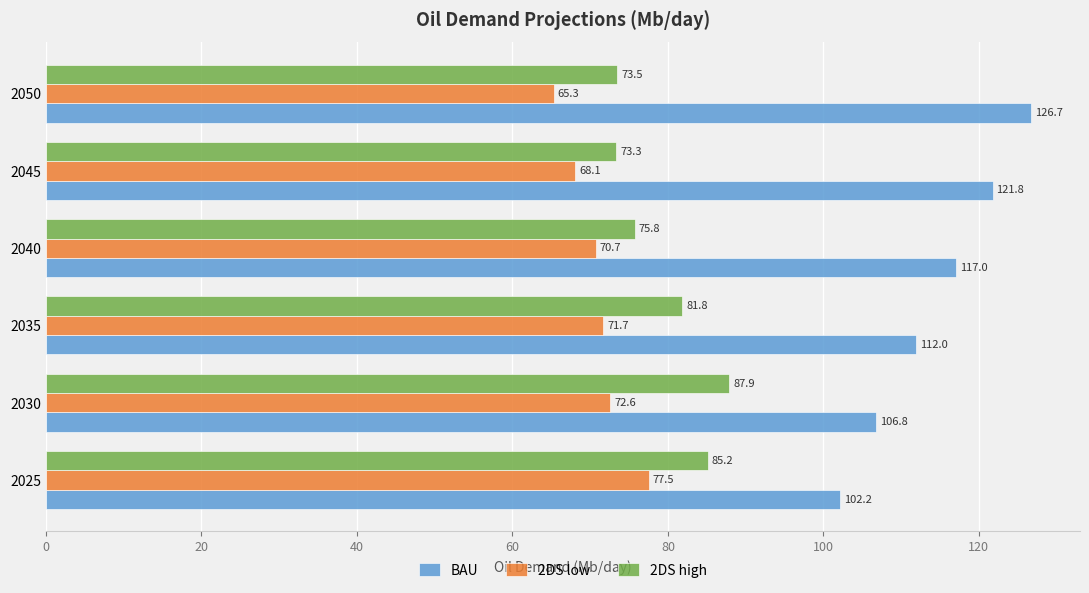

Rank the series at 2035 from highest to lowest value.

BAU, 2DS high, 2DS low